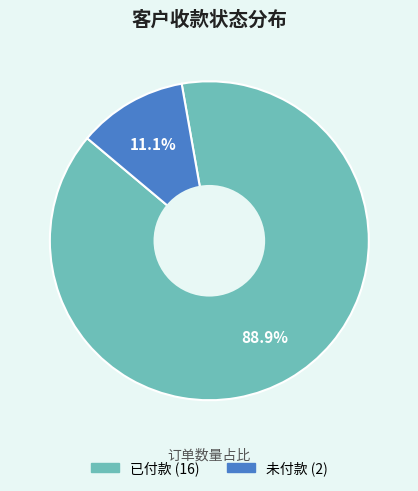

Do 已付款 and 未付款 together represent more than half of the pie?

Yes